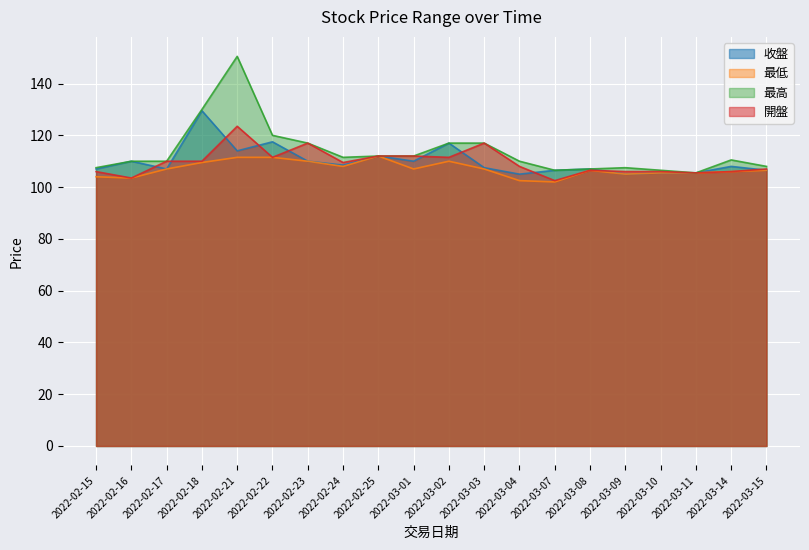

At which category does 最低 reach its first local valley?

2022-02-16